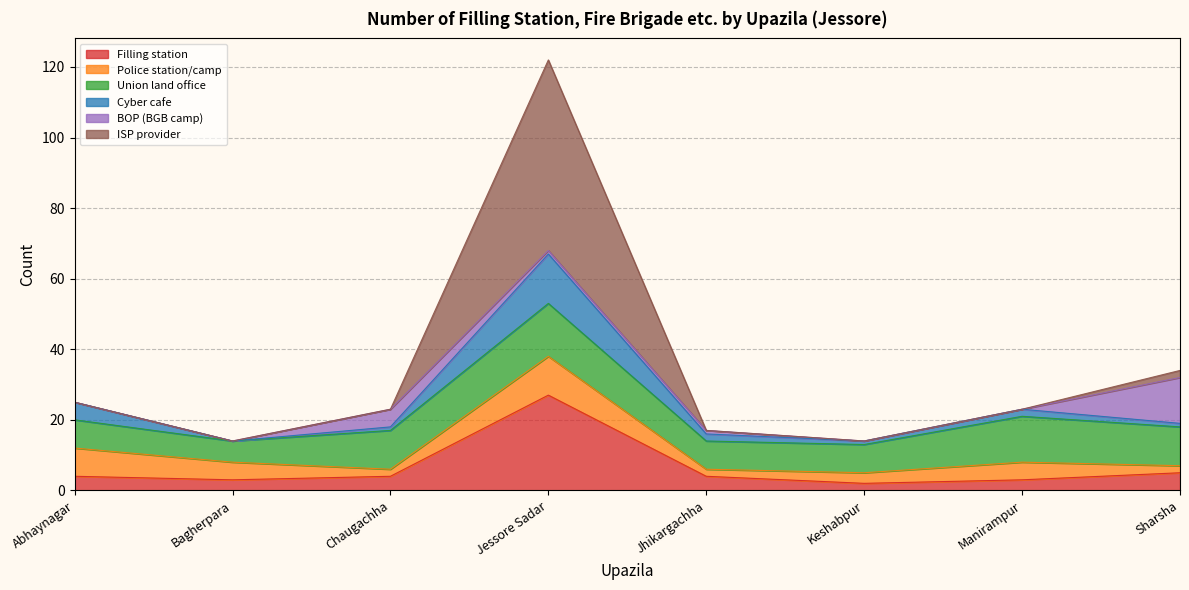

At which category is the sum across all series the highest?

Jessore Sadar